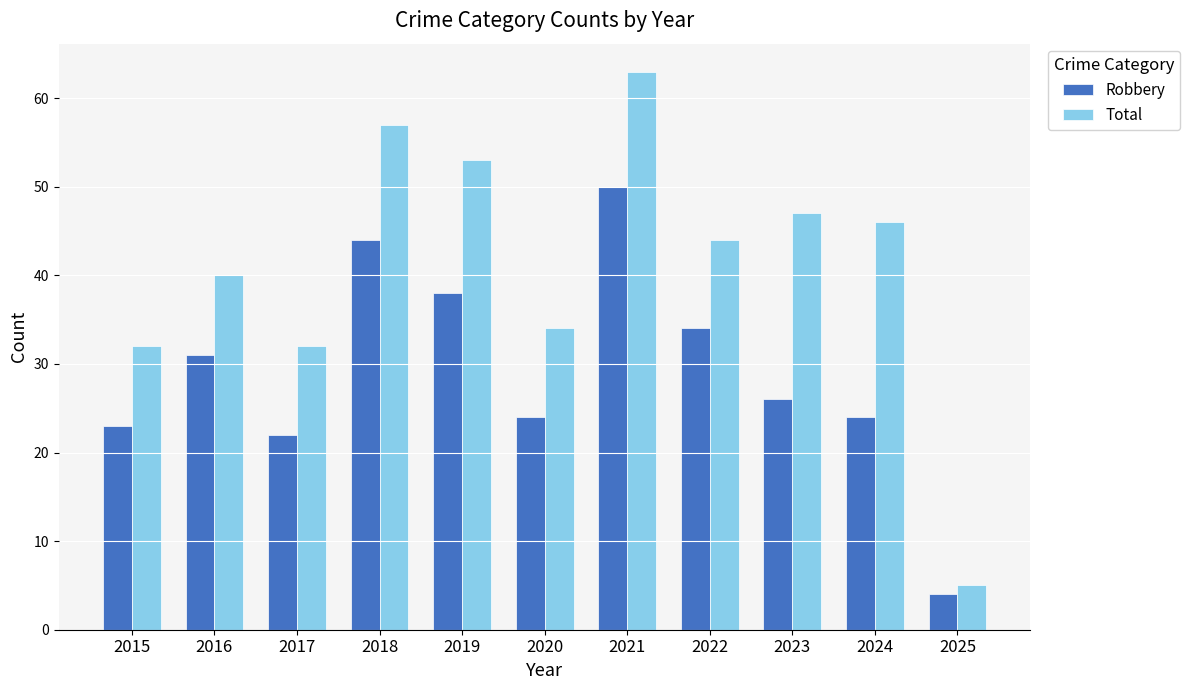

How many distinct data groups are displayed?

2